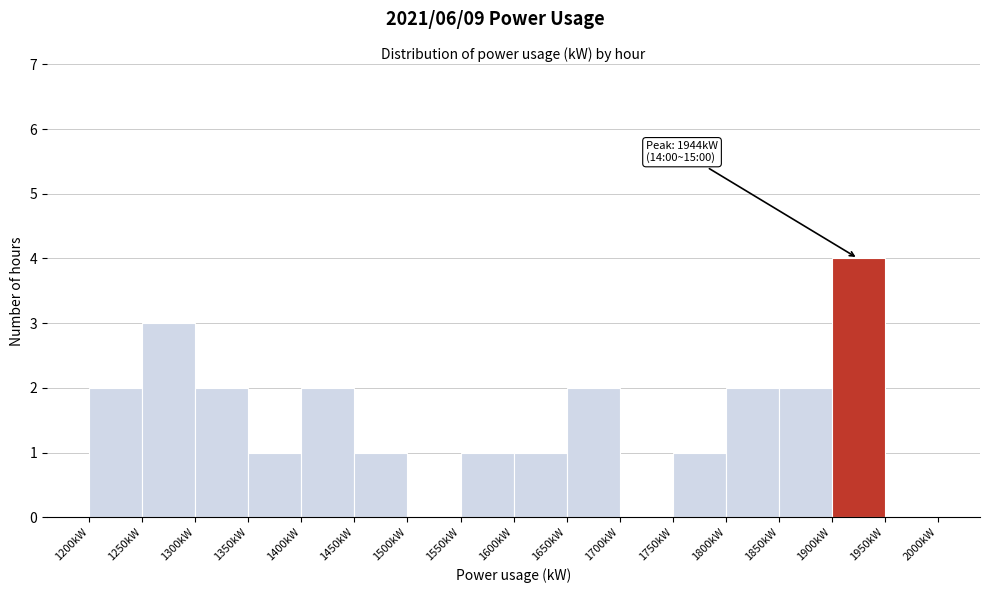

Over which range of the x-axis is the bar tallest?

1900 to 1950